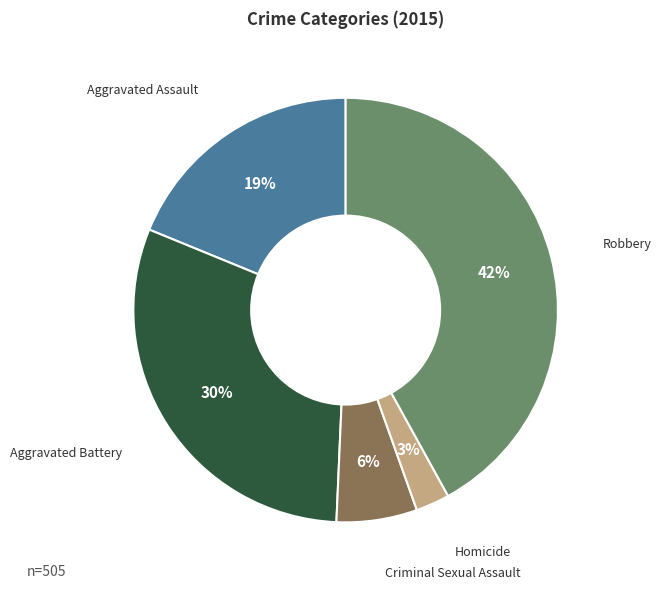

Which has a higher value, Aggravated Battery or Homicide?

Aggravated Battery